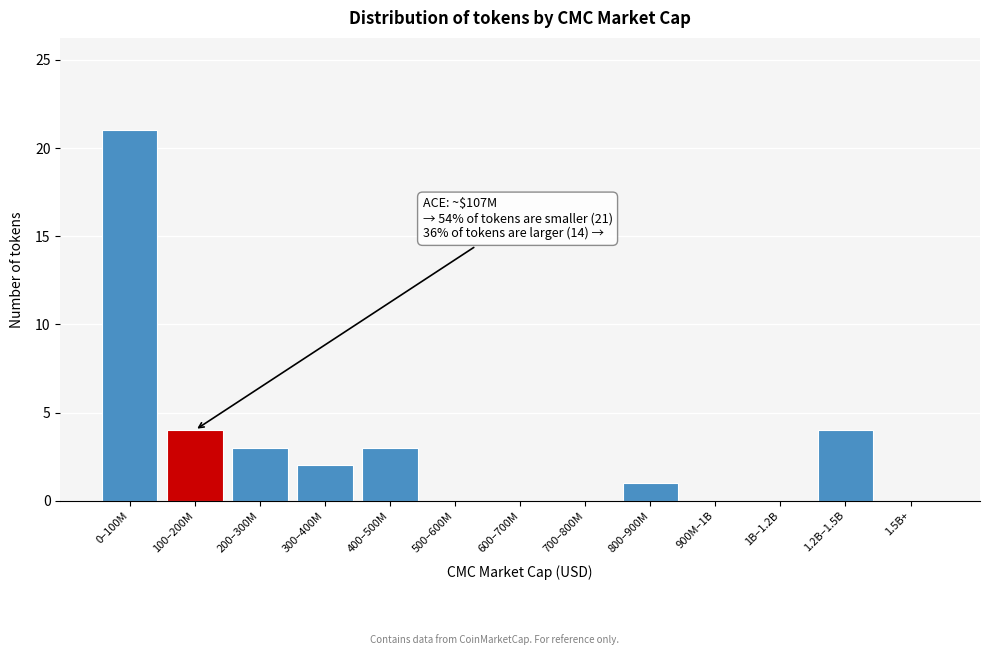

Reading left to right, transcribe all the data shown in this chart.

0–100M=21	100–200M=4	200–300M=3	300–400M=2	400–500M=3	500–600M=0	600–700M=0	700–800M=0	800–900M=1	900M–1B=0	1B–1.2B=0	1.2B–1.5B=4	1.5B+=0